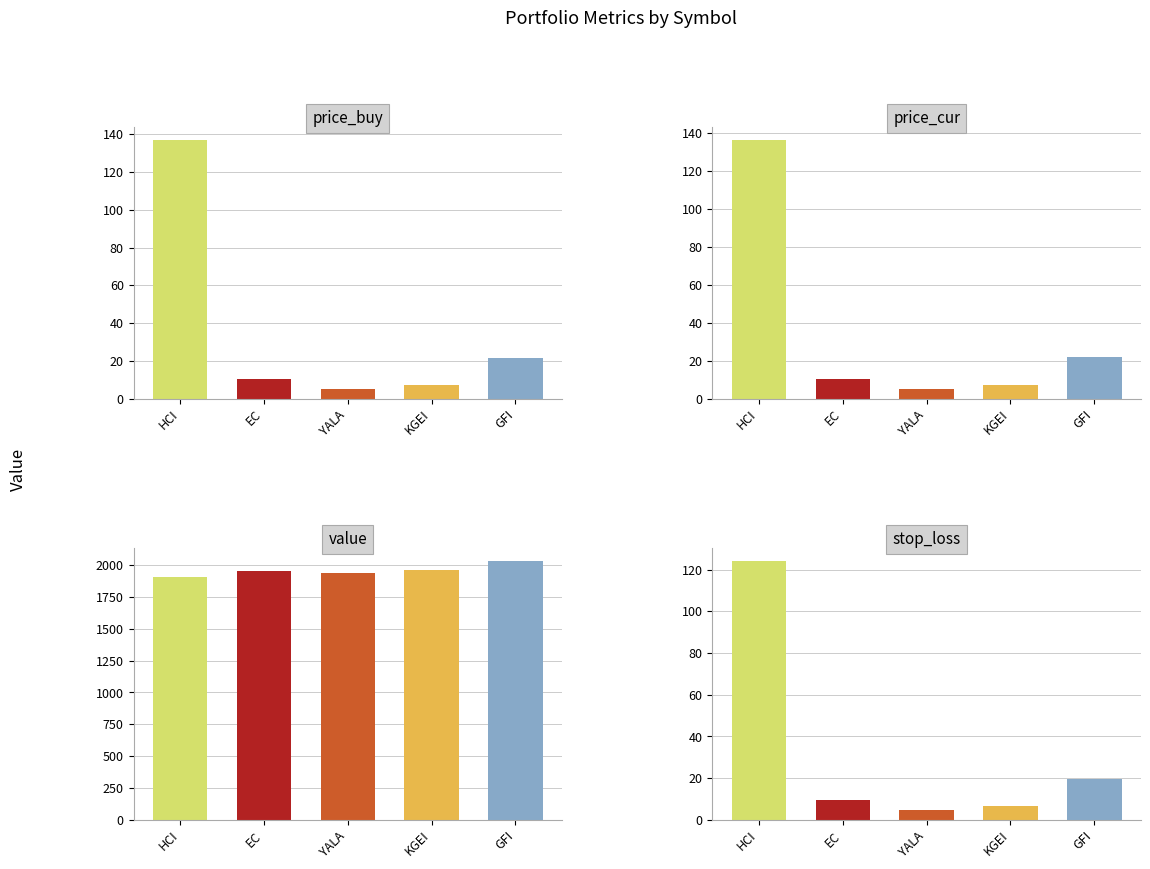

What position from the right is YALA?

3